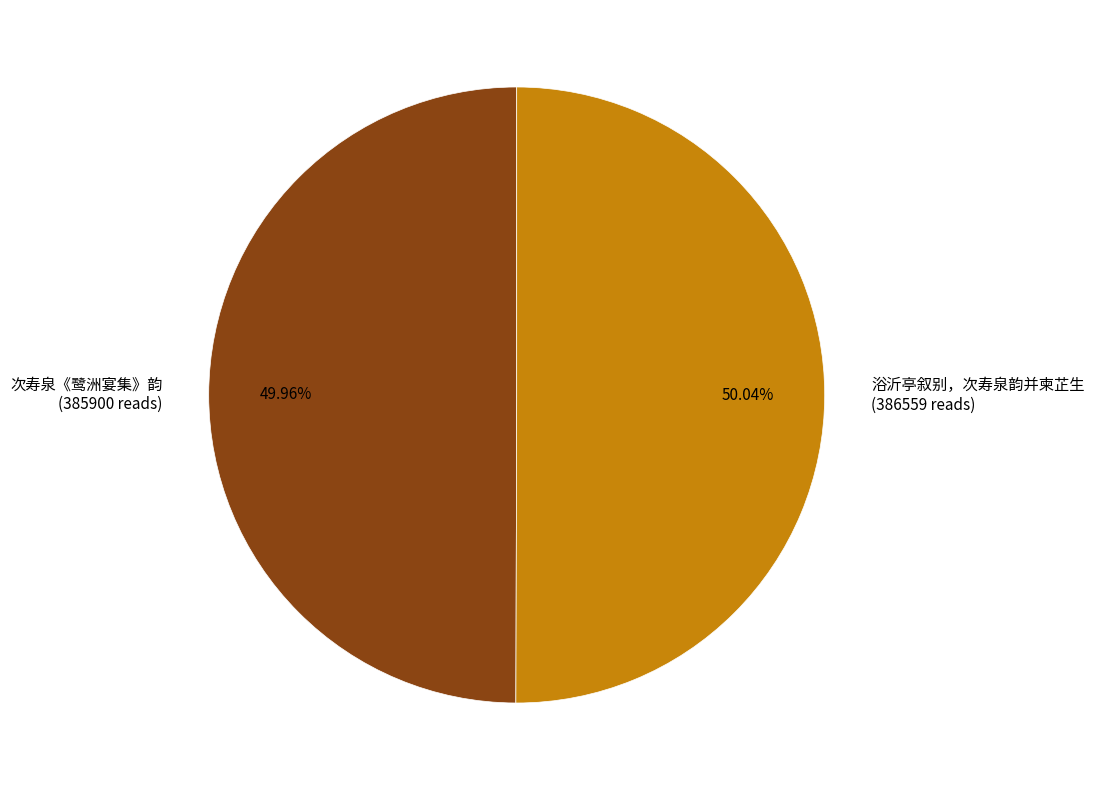

True or false: 次寿泉《鹭洲宴集》韵 accounts for 59% of the total.

False